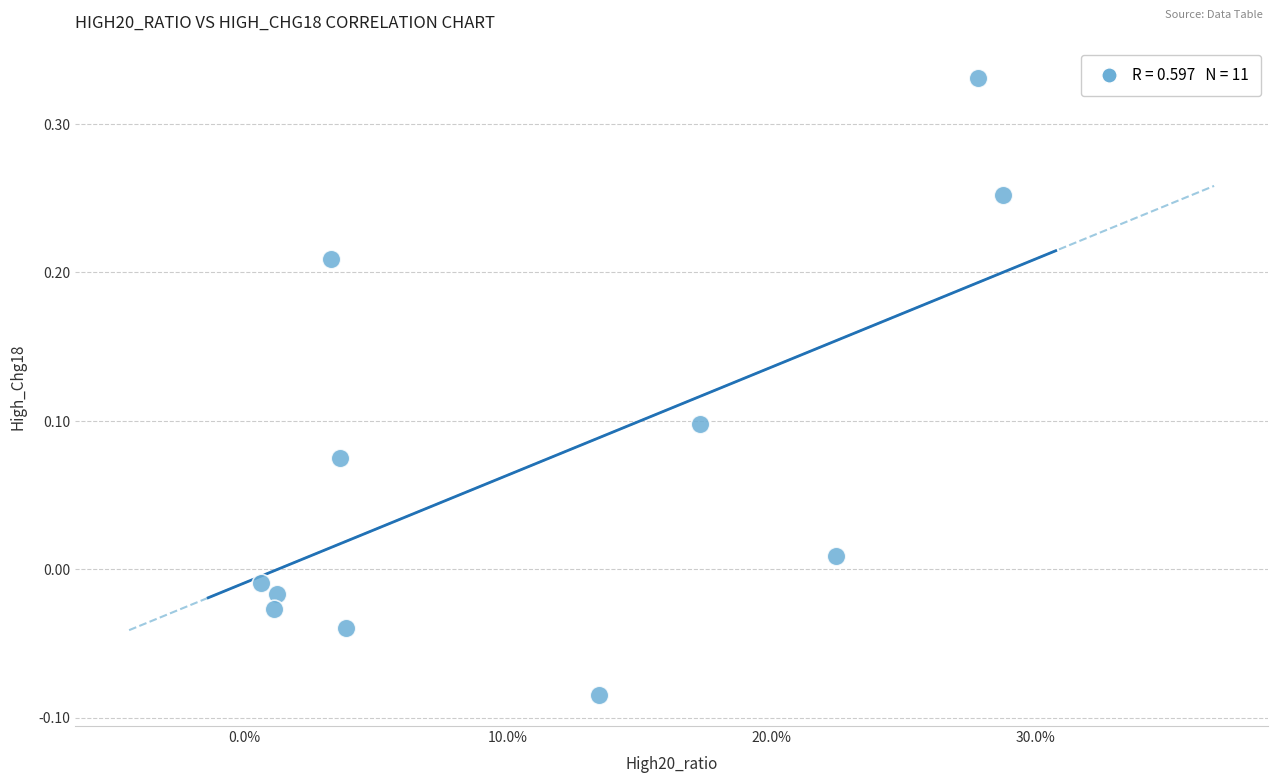

What is the range of Y values (max minus min)?

0.4